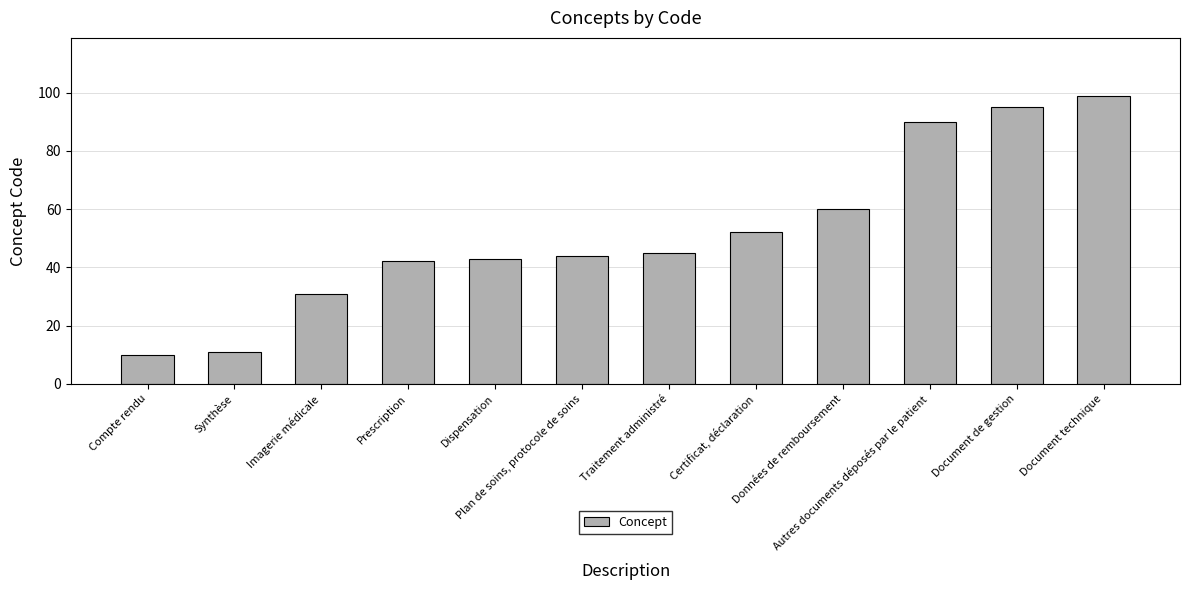

What is the smallest value displayed?

10